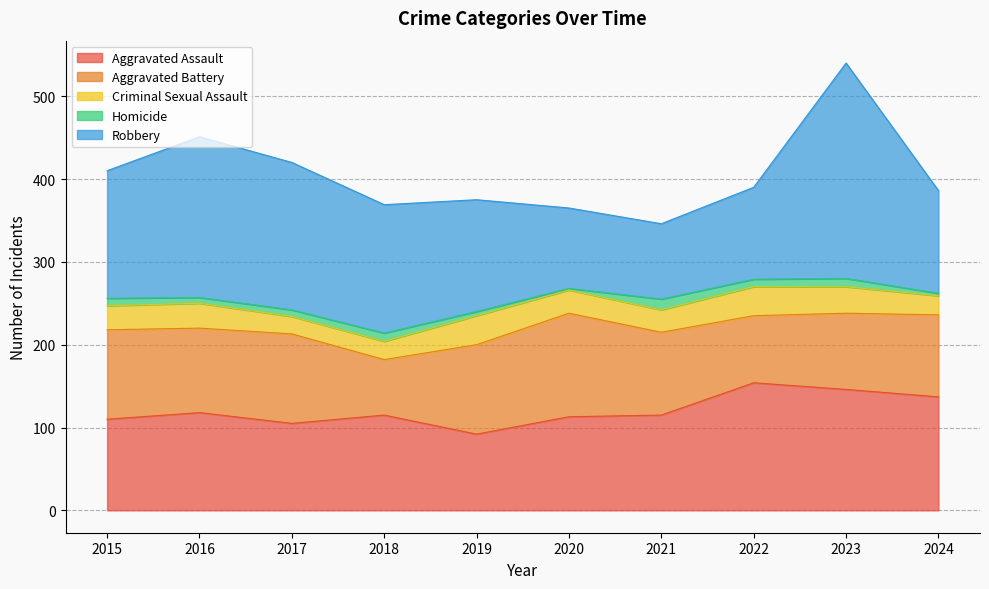

Where does the Criminal Sexual Assault series first go above 29?

2016